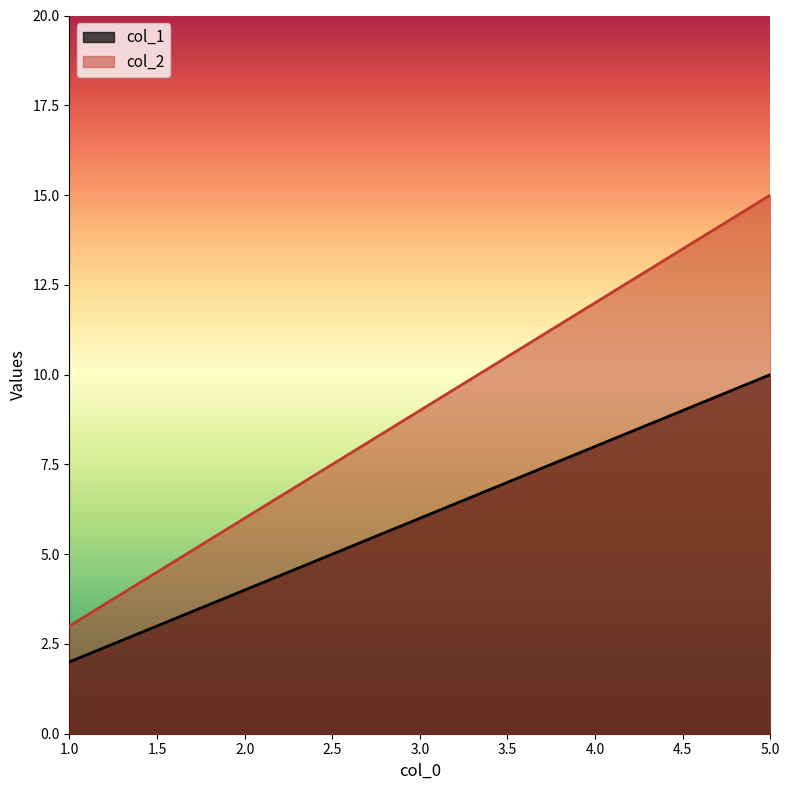

What are all the series names shown in the legend?

col_1, col_2